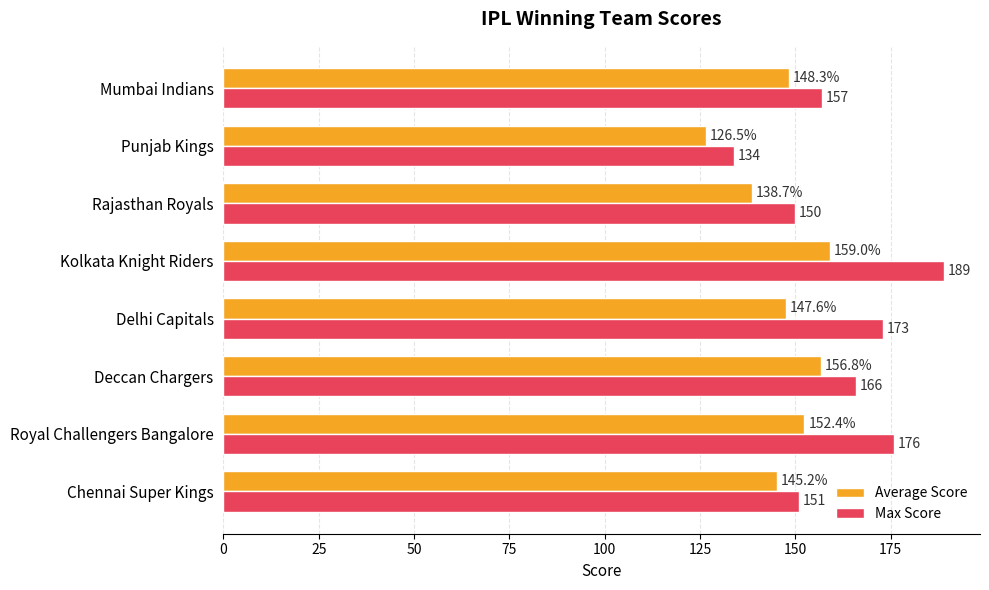

How many data points in Max Score are less than 166?

4